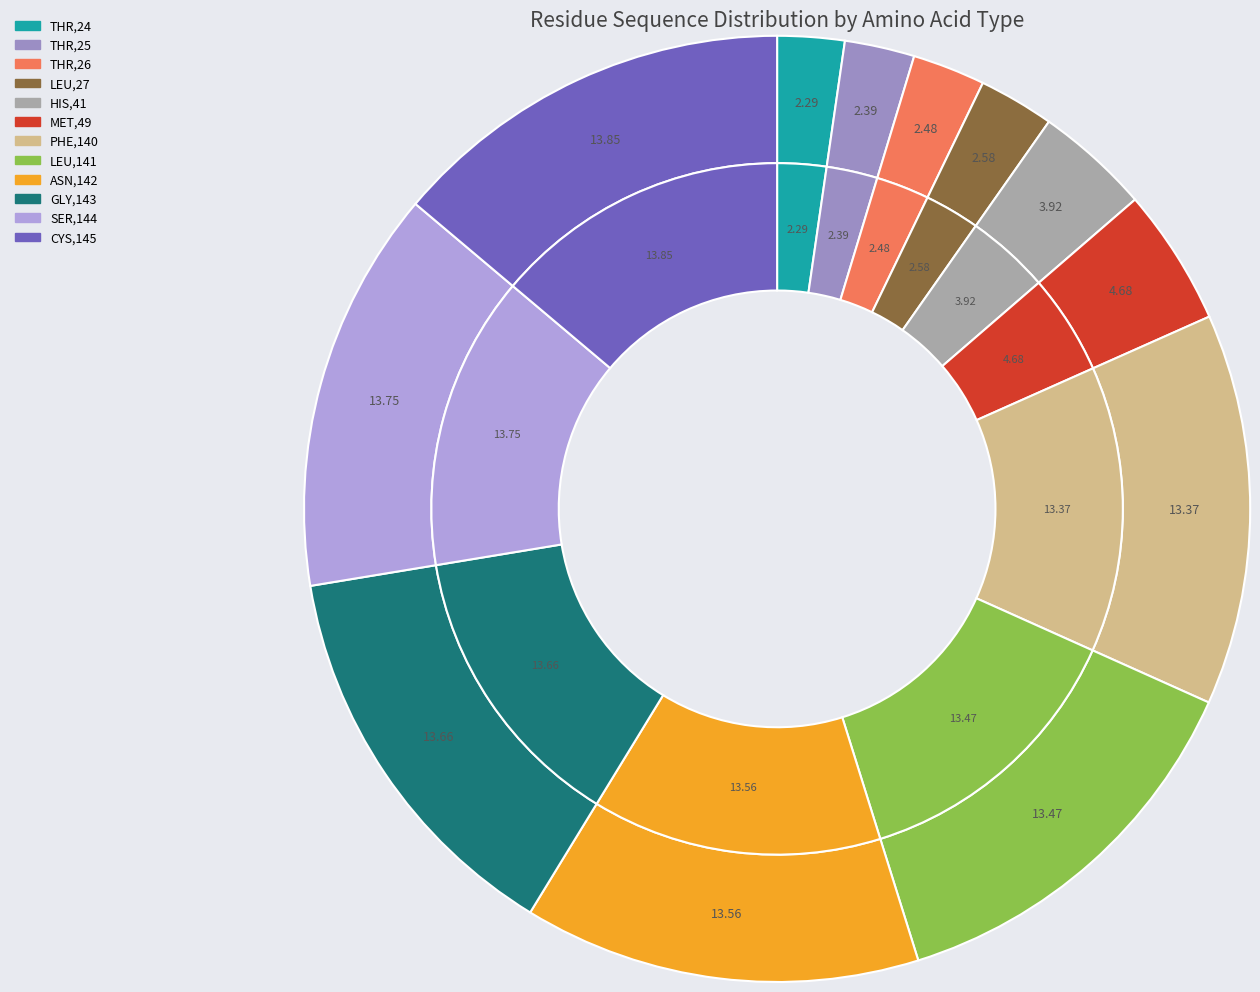

True or false: PHE,140 accounts for 6% of the total.

False